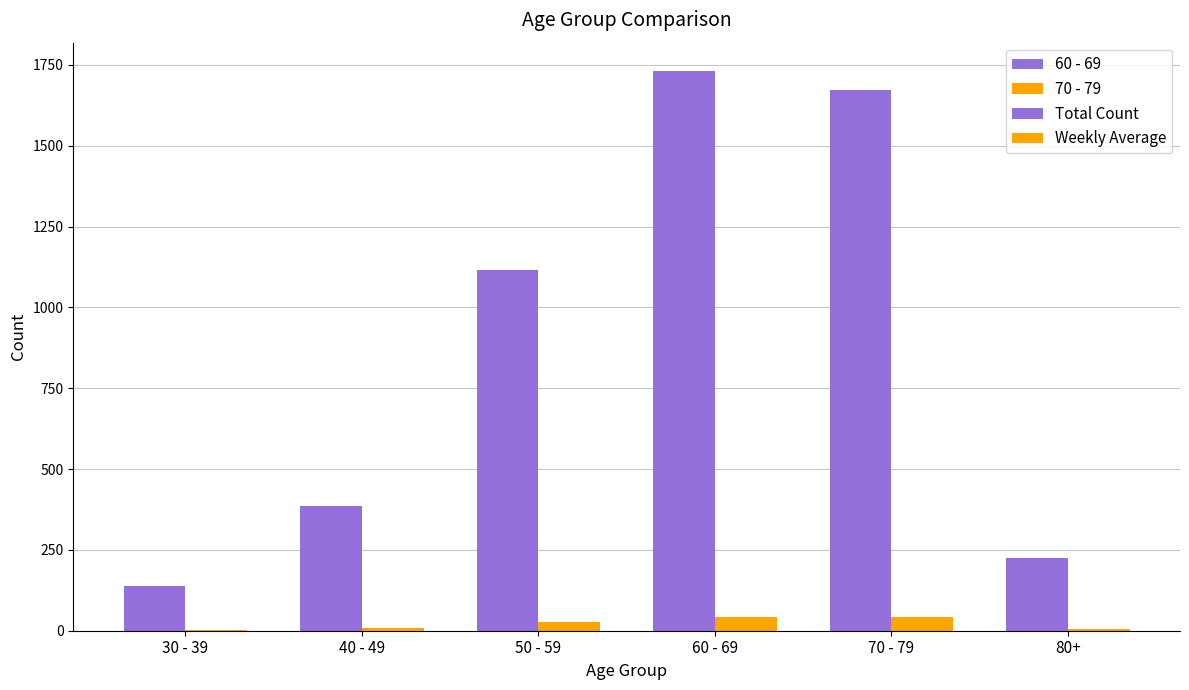

Which series has the largest range (max minus min)?

60 - 69